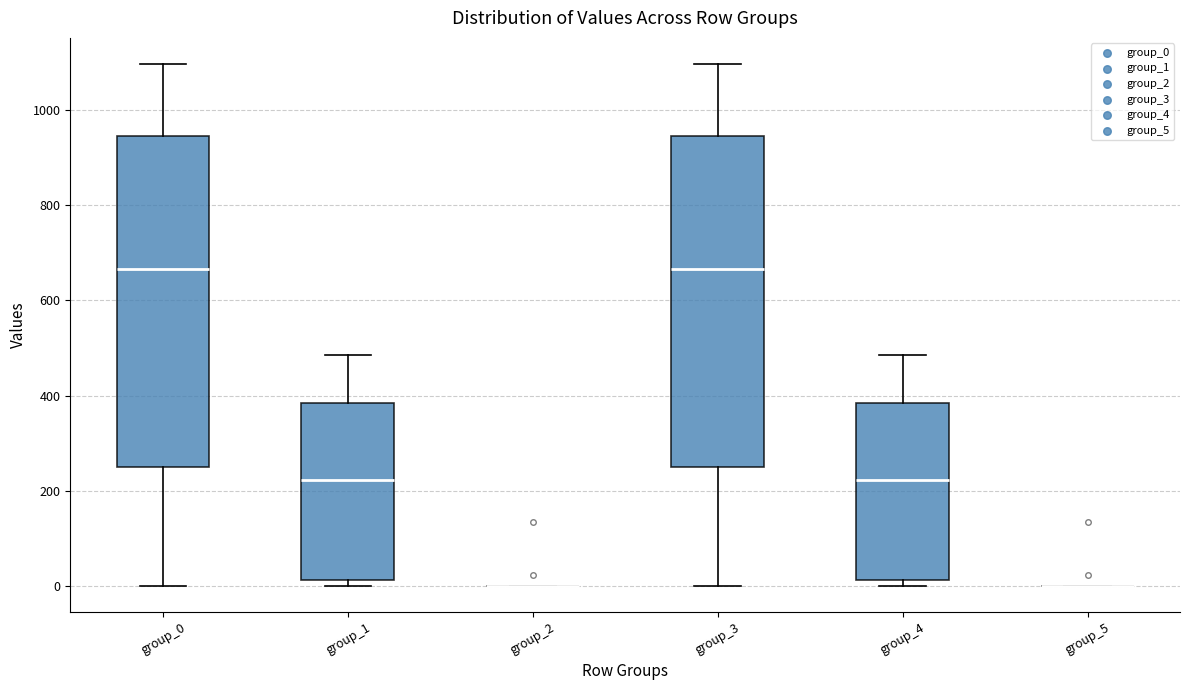

Reading left to right, transcribe this box plot: for each box, give where its median line is, the range the box spans, and where its two whiskers end, as read against the y-axis. The values are not printed on the chart, so give them approximately, as read against the axis.

group_0: median 660, box 260 to 940, whiskers 0 to 1100
group_1: median 220, box 20 to 380, whiskers 0 to 480
group_2: box collapsed to a line at 0, whiskers 0 to 0
group_3: median 660, box 260 to 940, whiskers 0 to 1100
group_4: median 220, box 20 to 380, whiskers 0 to 480
group_5: box collapsed to a line at 0, whiskers 0 to 0